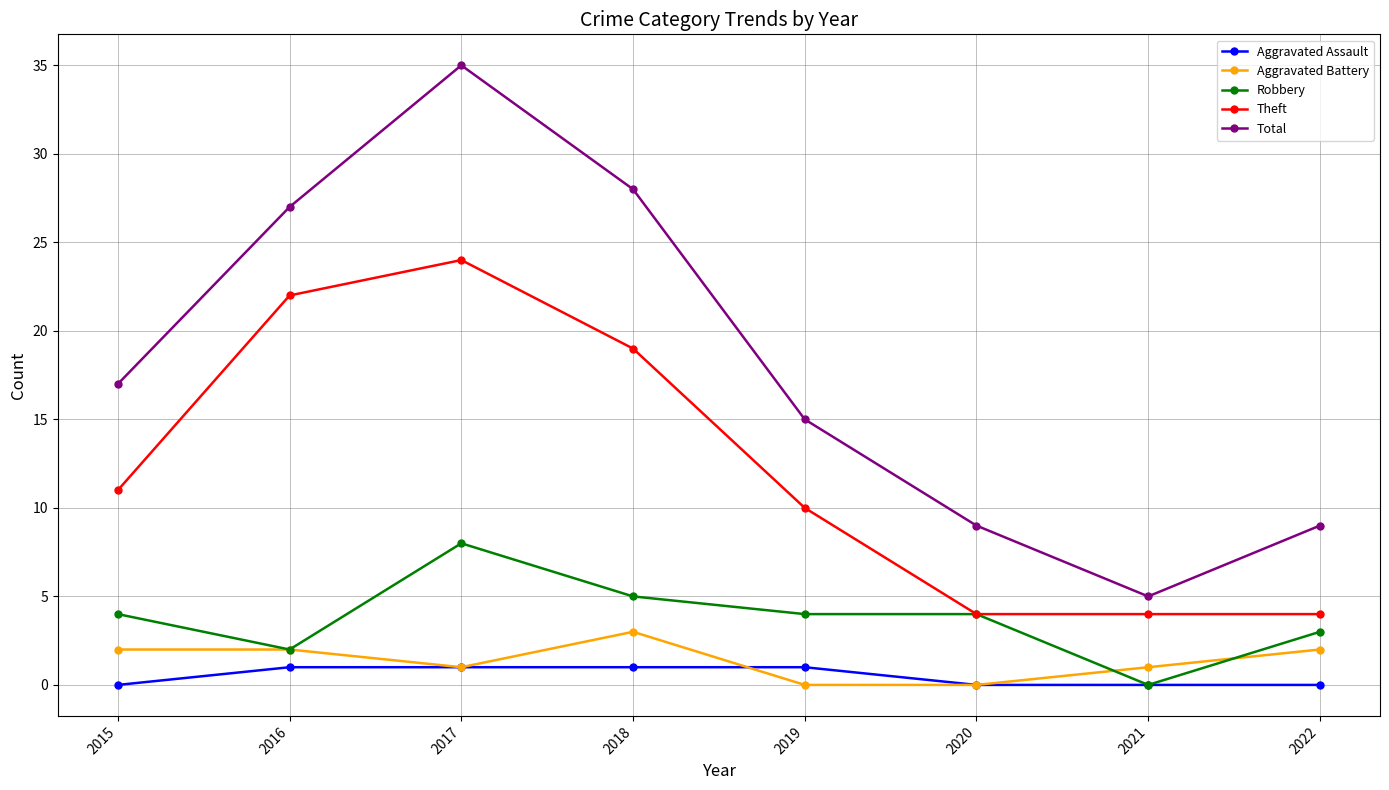

What is the value of the Aggravated Assault point at the 4th from the left?

1